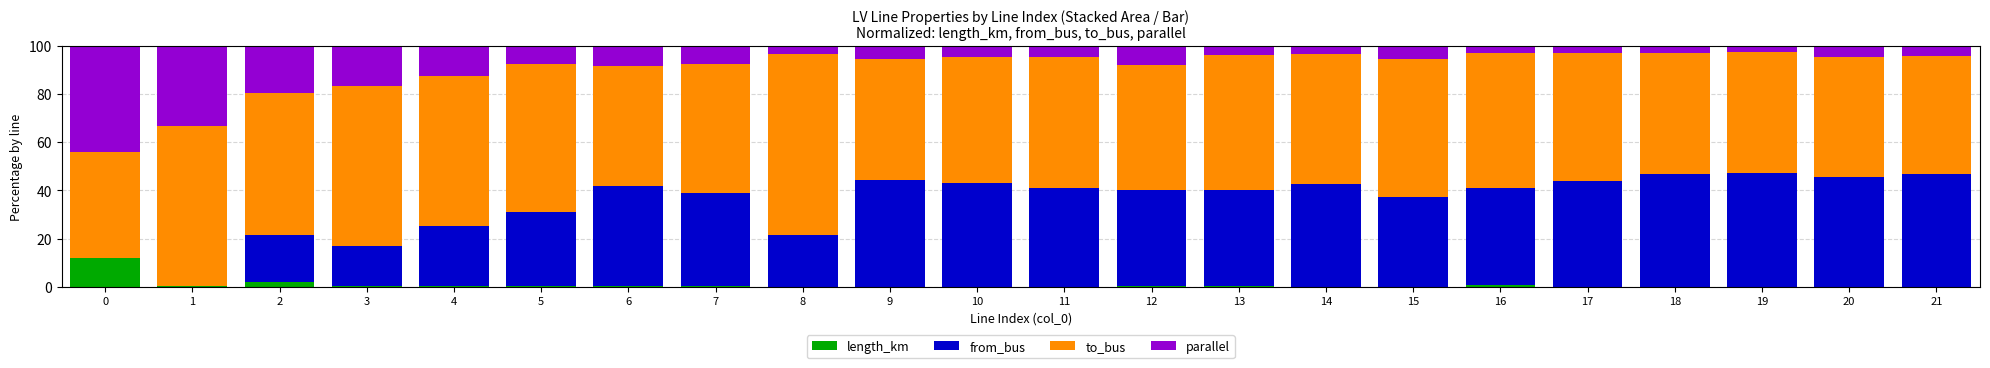

True or false: length_km has a value of 0.5 at 12.

True